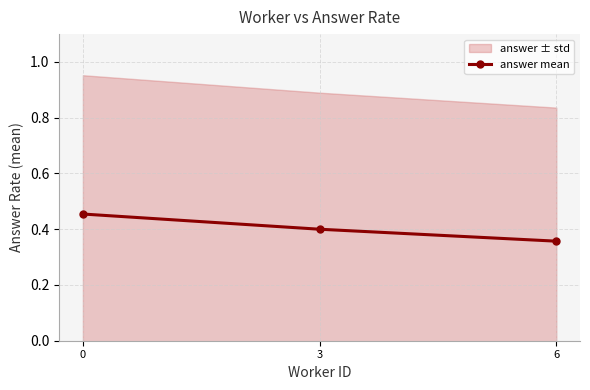

The value at 6 is 0.4. True or false?

True